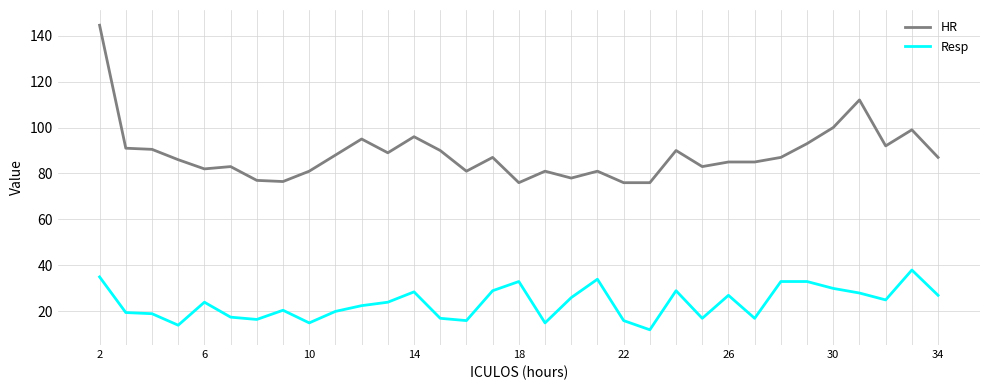

Which series has the widest spread of values?

HR